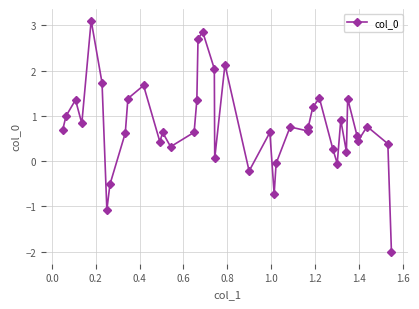

True or false: the data has more than 1 interior local peaks.

True